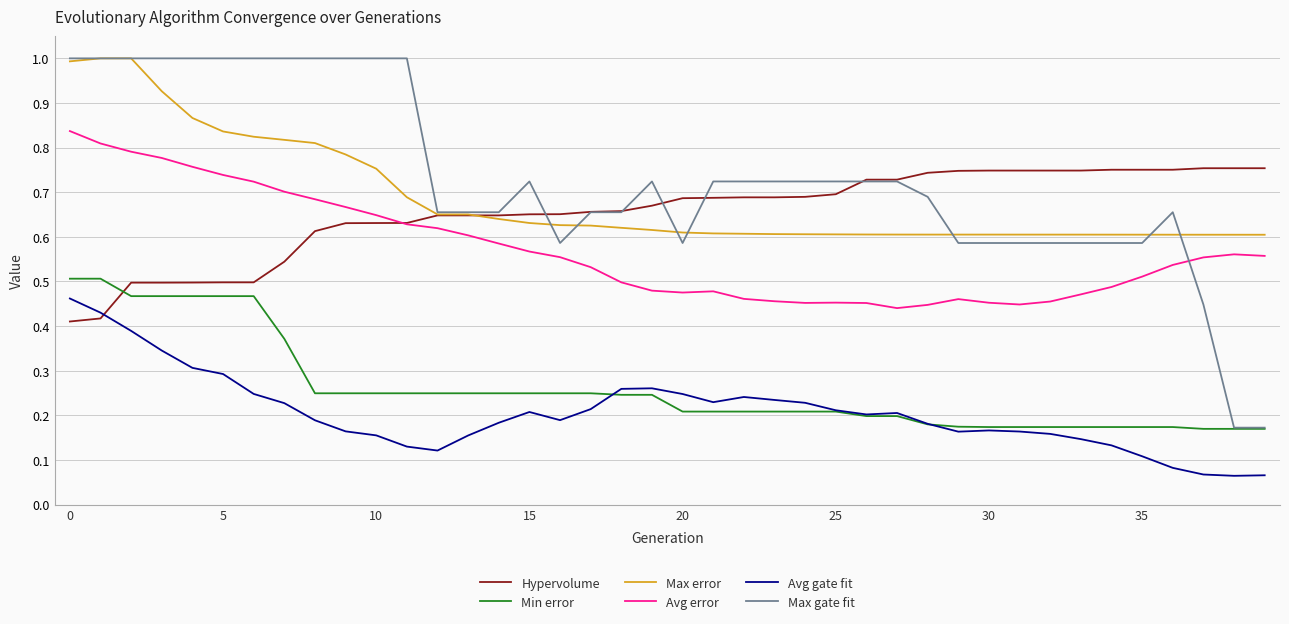

What is the highest value of the Max error series?

1.0